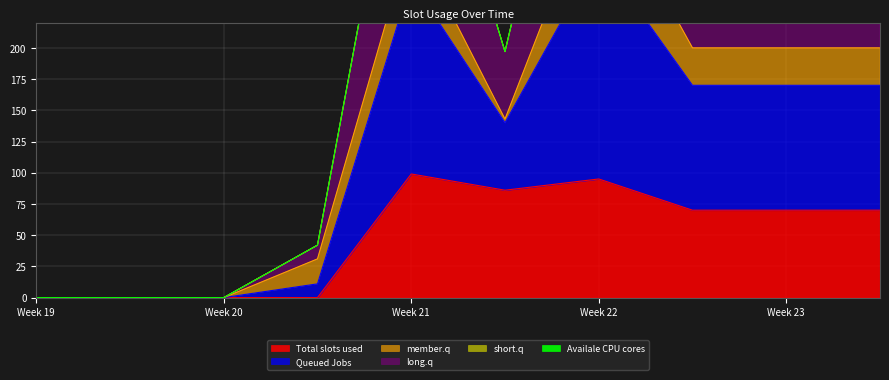

True or false: Total slots used has a value of 58 at Week 20.

False